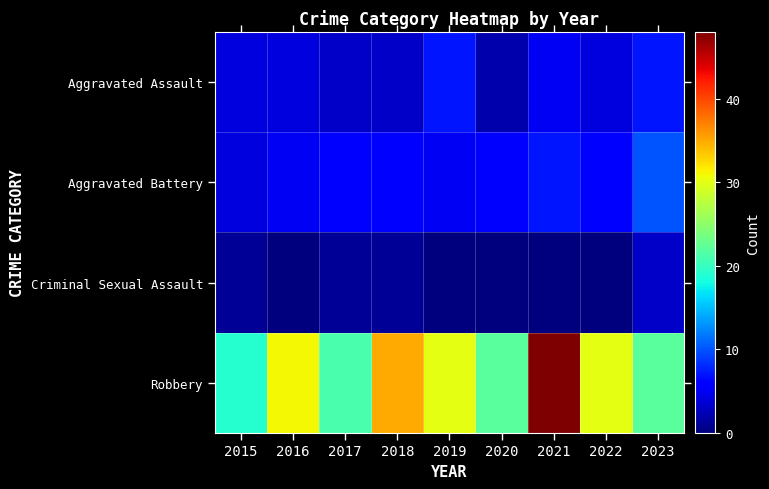

Reading left to right, list all the values displayed in this chart.

Aggravated Assault: 2015=4	2016=4	2017=3	2018=3	2019=7	2020=2	2021=5	2022=4	2023=7
Aggravated Battery: 2015=4	2016=5	2017=6	2018=6	2019=5	2020=6	2021=7	2022=6	2023=10
Criminal Sexual Assault: 2015=1	2016=0	2017=1	2018=1	2019=0	2020=0	2021=0	2022=0	2023=3
Robbery: 2015=19	2016=31	2017=21	2018=35	2019=30	2020=22	2021=48	2022=30	2023=22